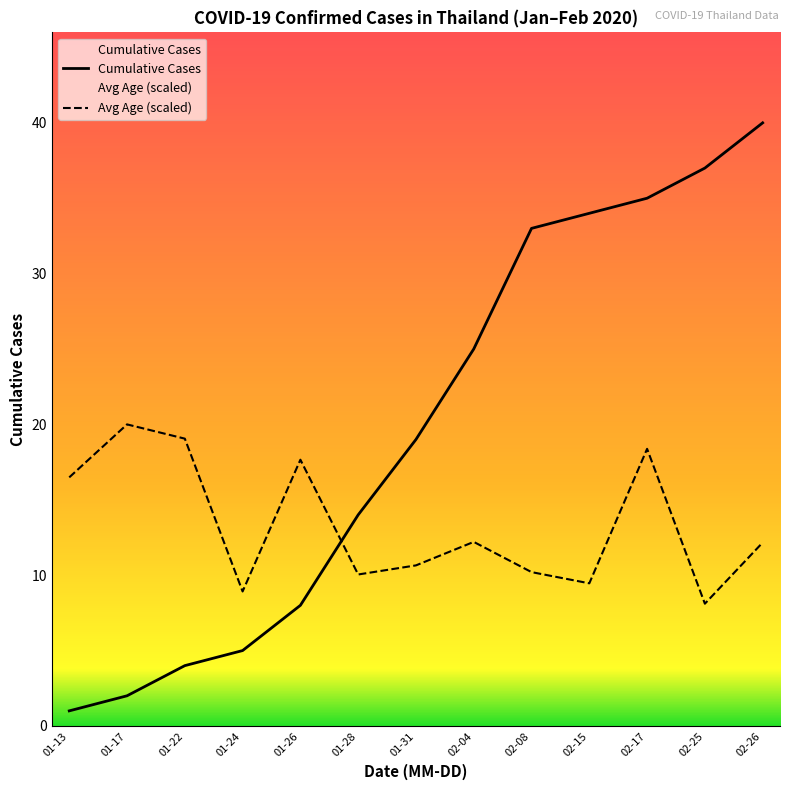

Is it true that Avg Age (scaled) equals 34.0 at 01-22?

False